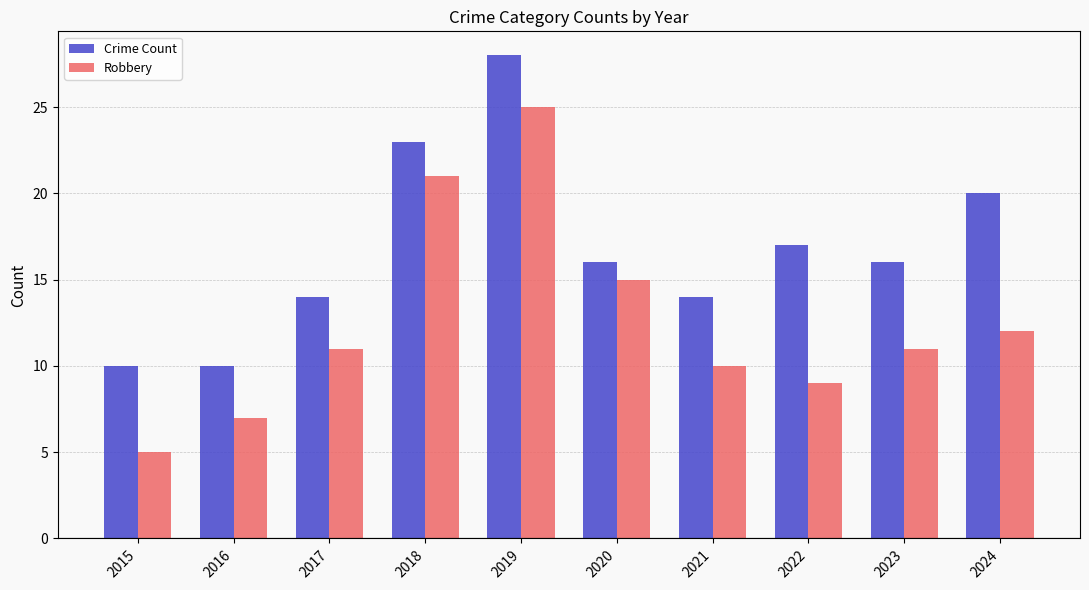

True or false: Robbery has a value of 12 at 2024.

True